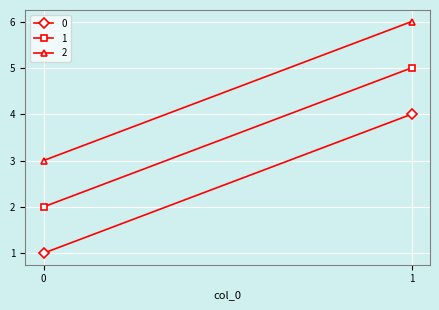

How many lines are shown in the chart?

3